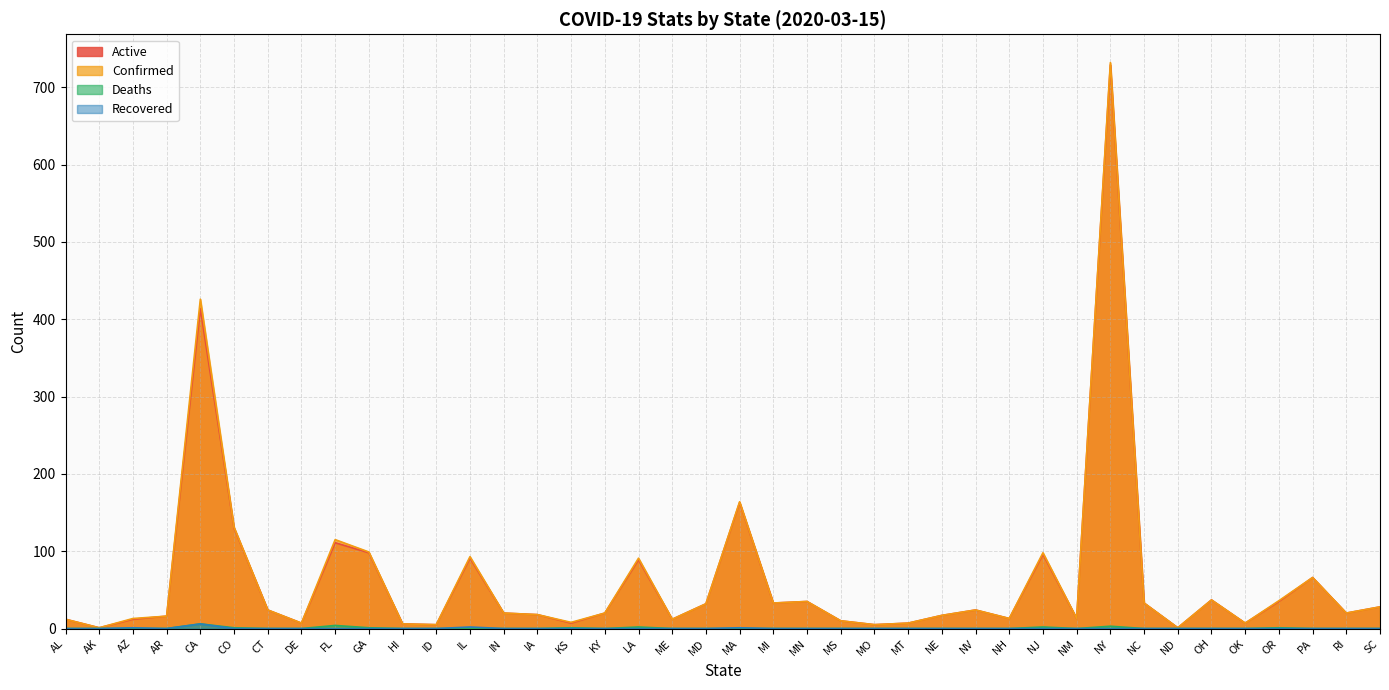

At which category does Active reach its first local valley?

AK